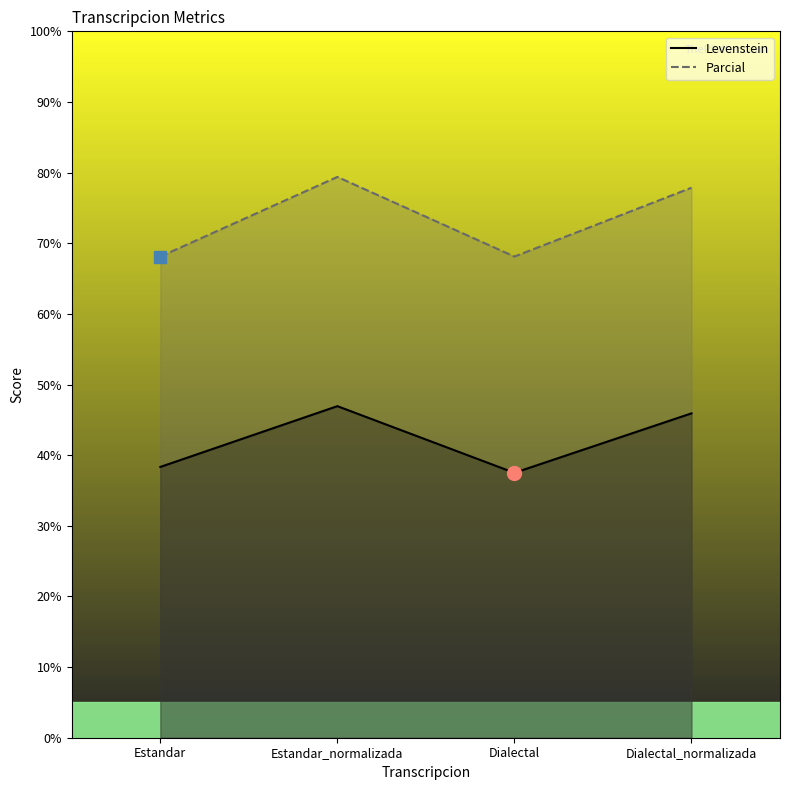

What is the sum of all Levenstein values?

168.7